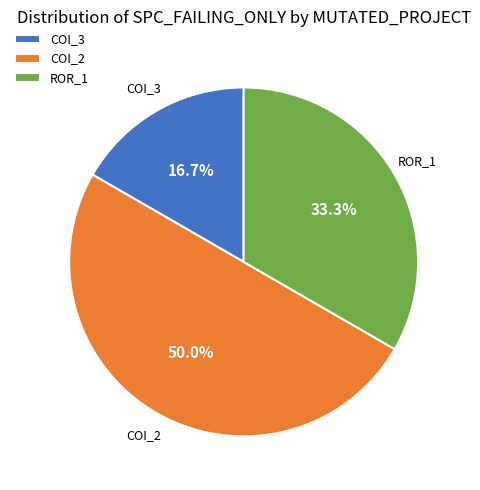

Which category has the smallest portion of the pie?

COI_3